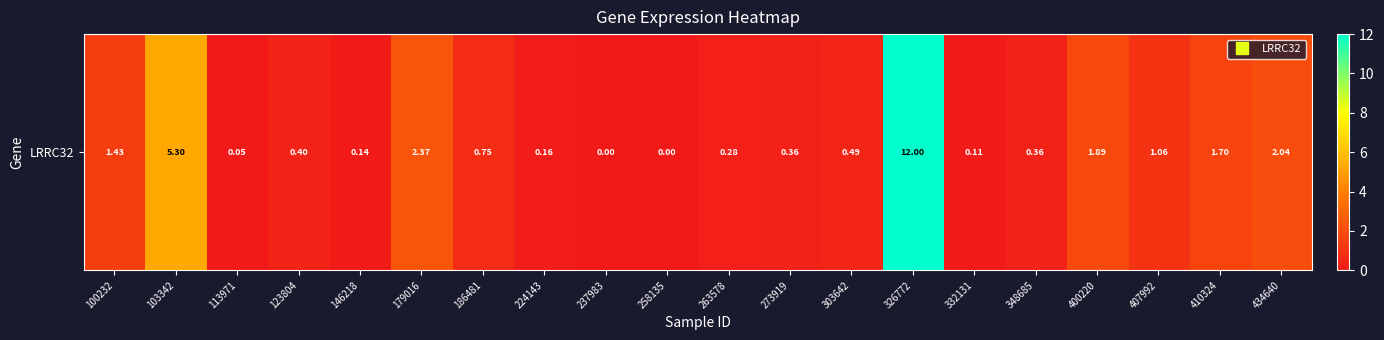

Is it true that the value at 179016 is 2.4?

True